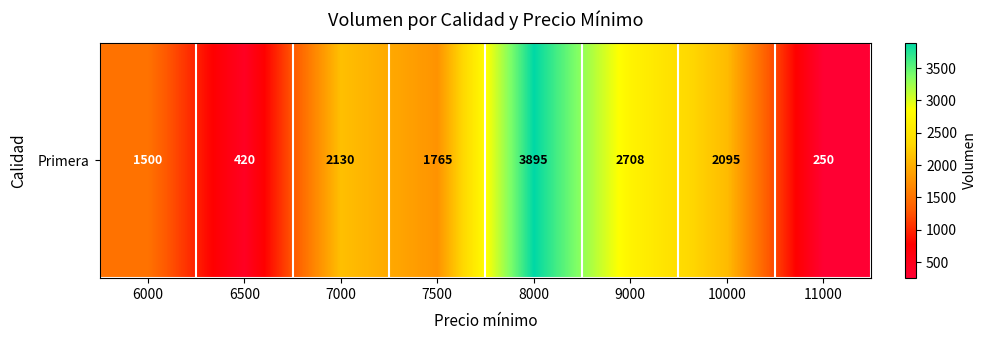

Approximately how many times larger is the value at 7500 compared to 6500?

4.2